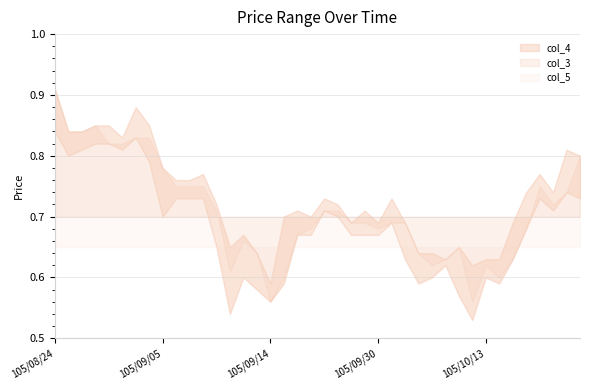

What is the value of the col_3 point at the 2nd from the left?

0.8